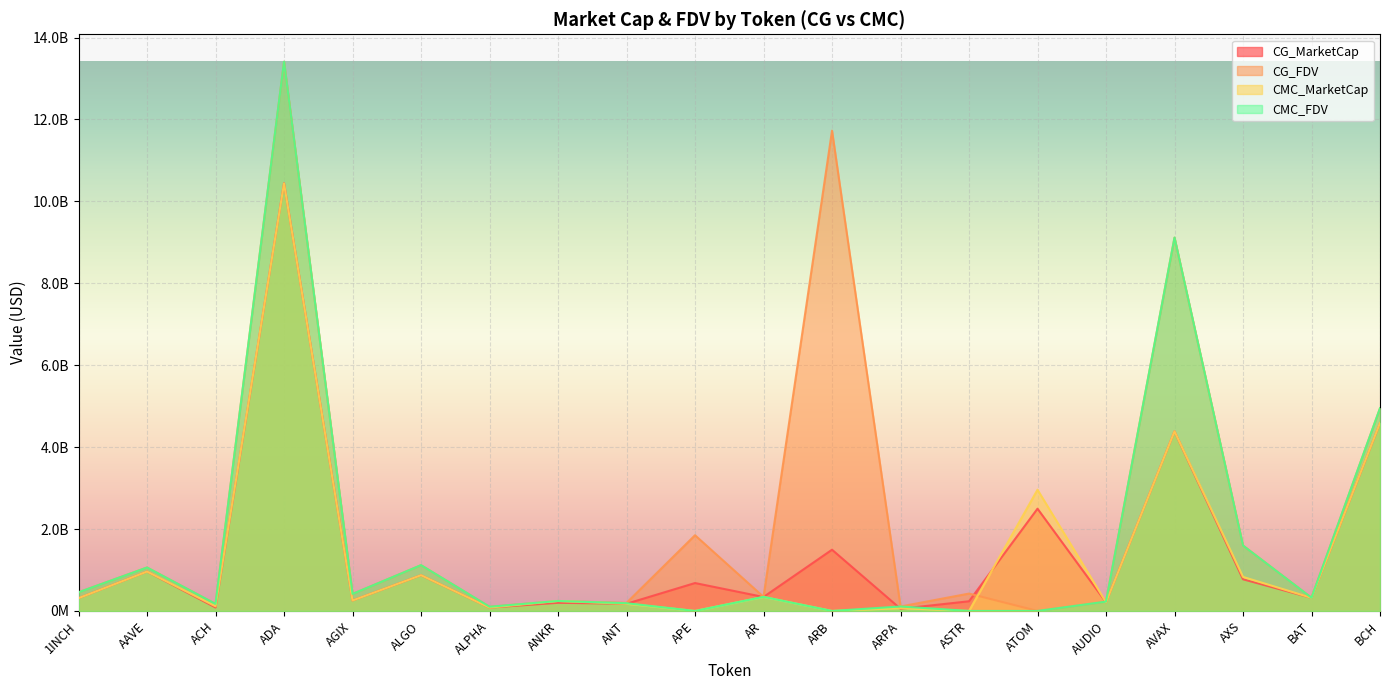

True or false: CMC_MarketCap and CMC_FDV intersect in this chart.

True